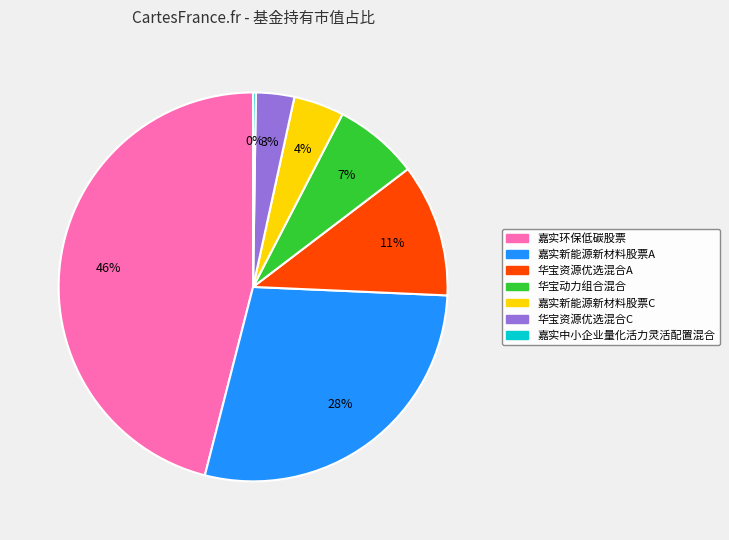

Is 华宝资源优选混合A the majority of the pie?

No